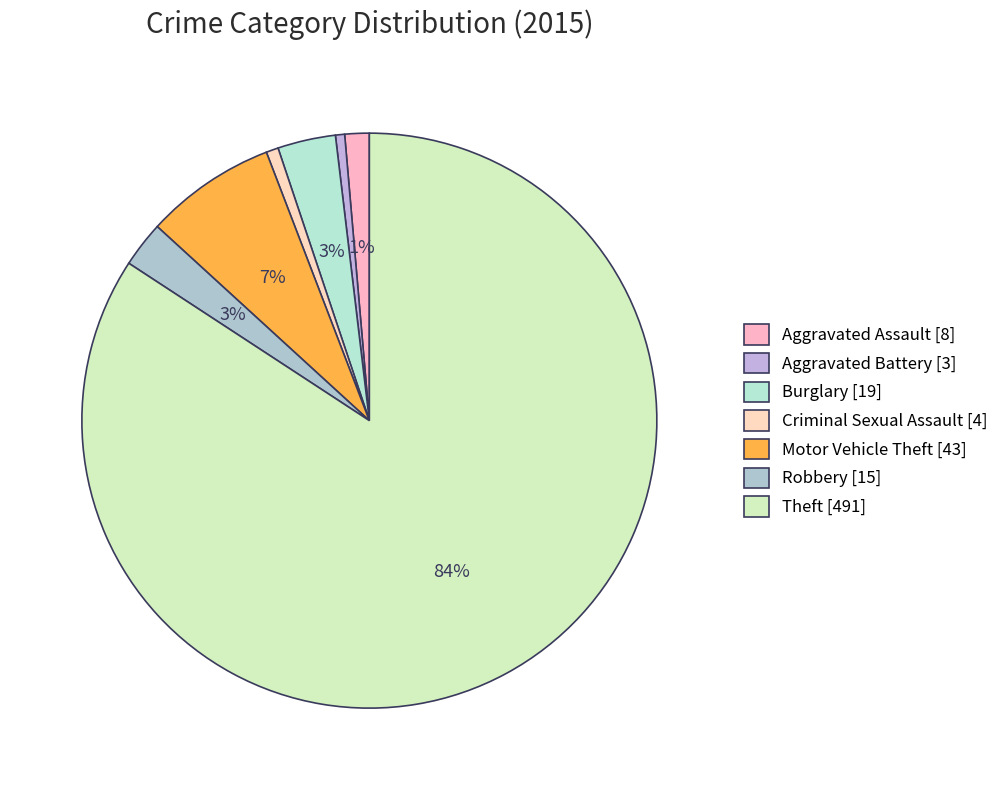

Is there a majority slice in this chart?

Yes